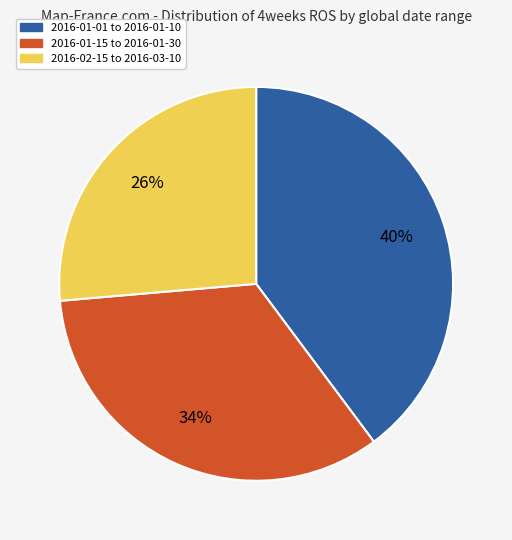

Is there a majority slice in this chart?

No